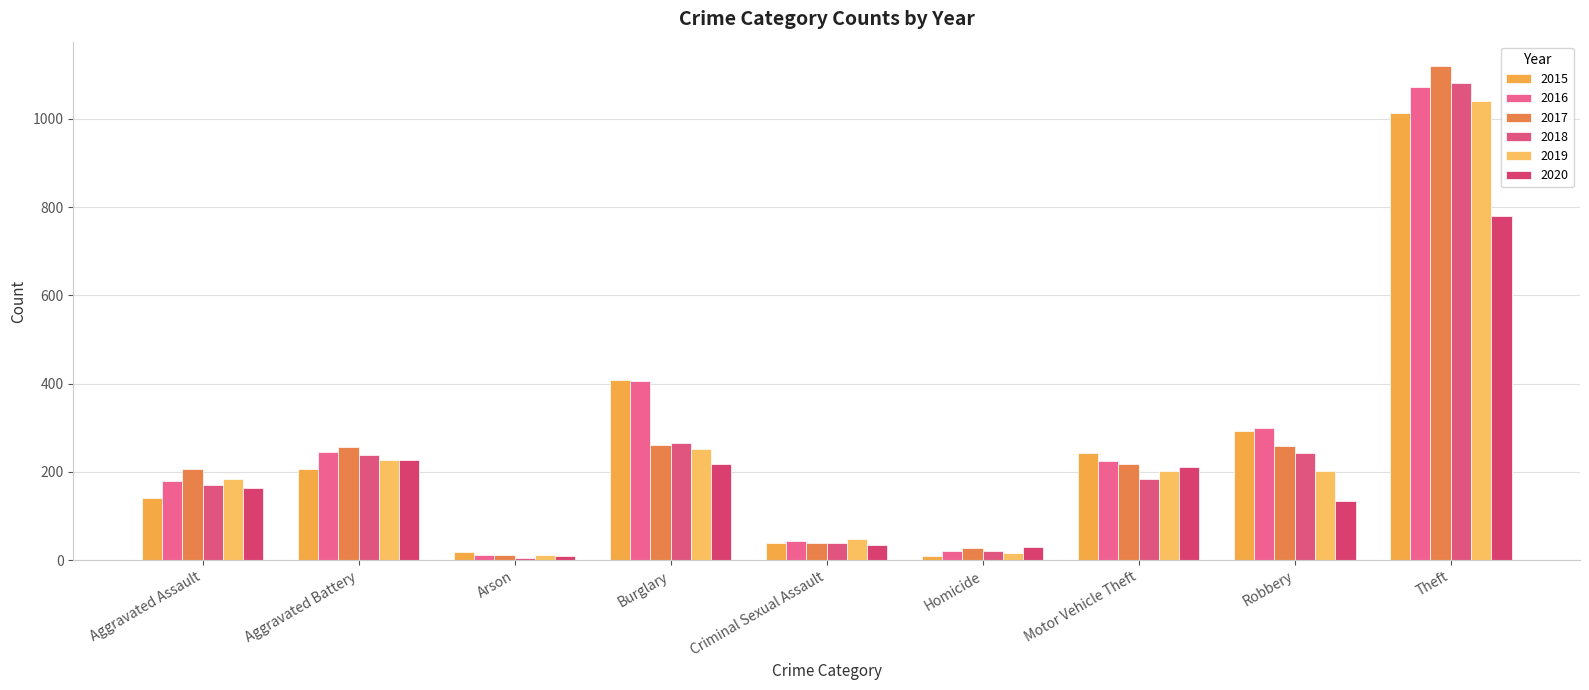

How many series are shown in this chart?

6